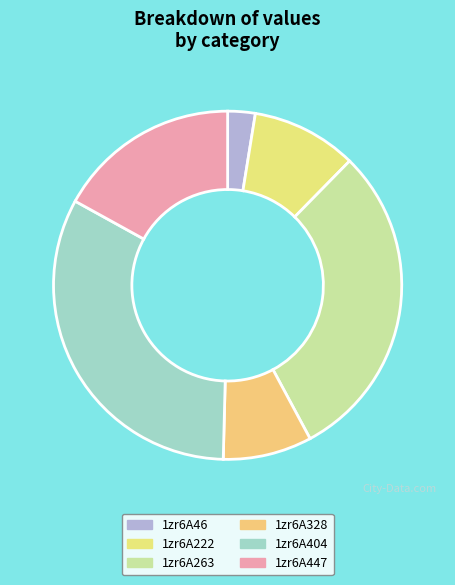

Rank the categories by value from highest to lowest.

1zr6A404, 1zr6A263, 1zr6A447, 1zr6A222, 1zr6A328, 1zr6A46